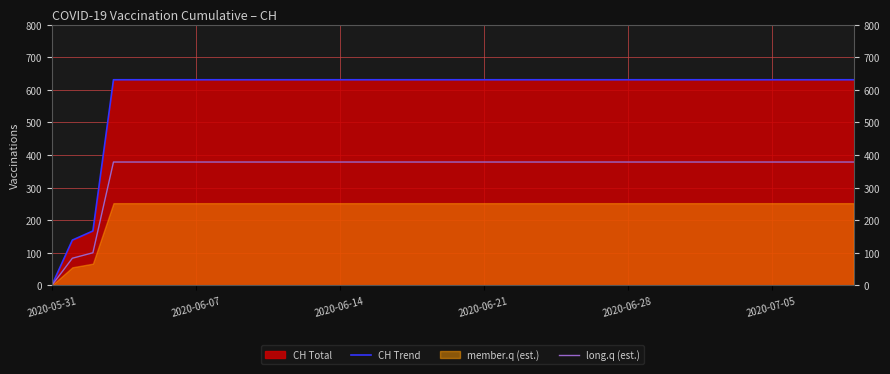

At which label does CH Trend reach its minimum?

2020-05-31